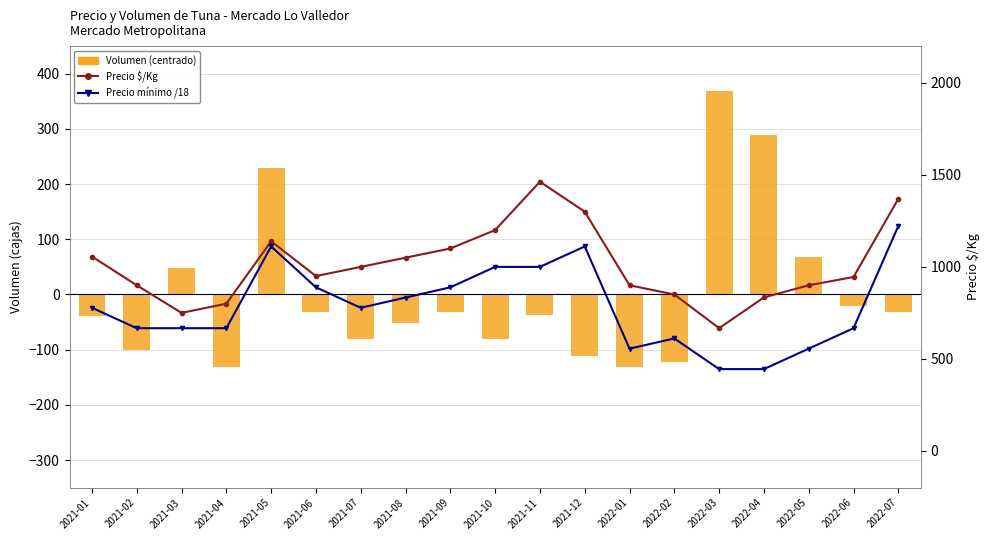

List the labels in order of Precio mínimo /18 value, smallest first.

2022-03, 2022-04, 2022-01, 2022-05, 2022-02, 2021-02, 2021-03, 2021-04, 2022-06, 2021-01, 2021-07, 2021-08, 2021-06, 2021-09, 2021-10, 2021-11, 2021-05, 2021-12, 2022-07